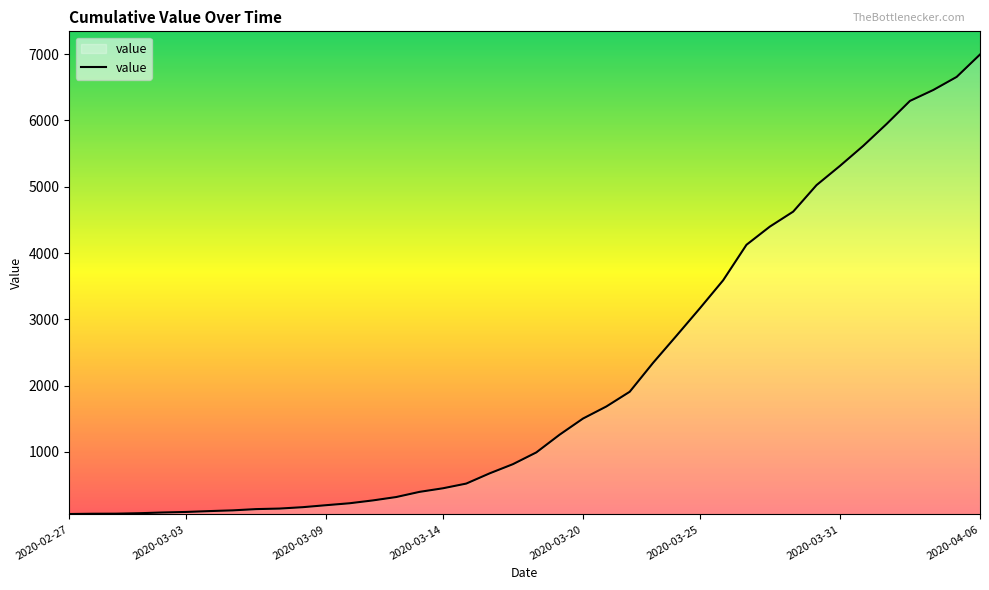

What is the difference between the maximum and minimum values?

6931